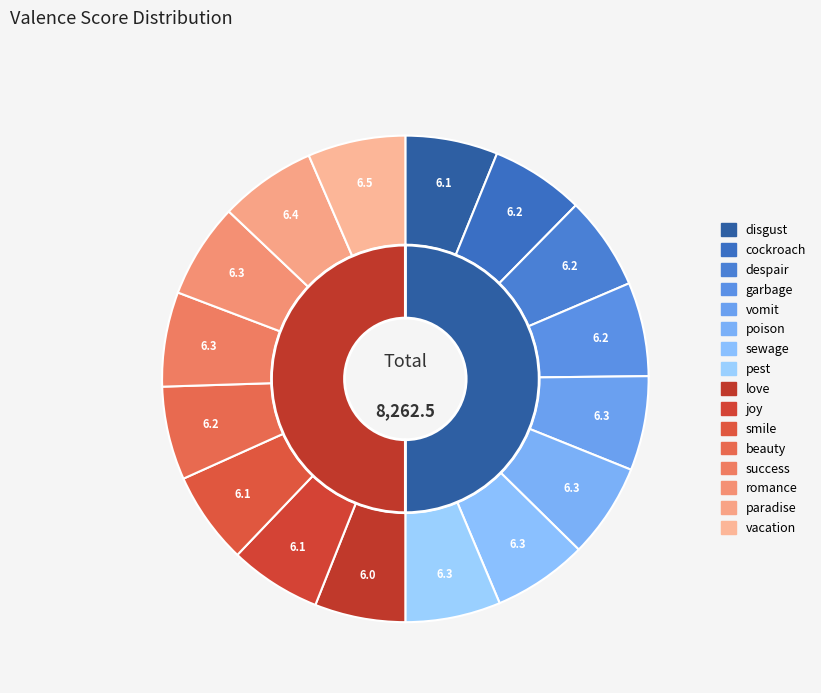

Does 11 account for over 50% of the chart?

No